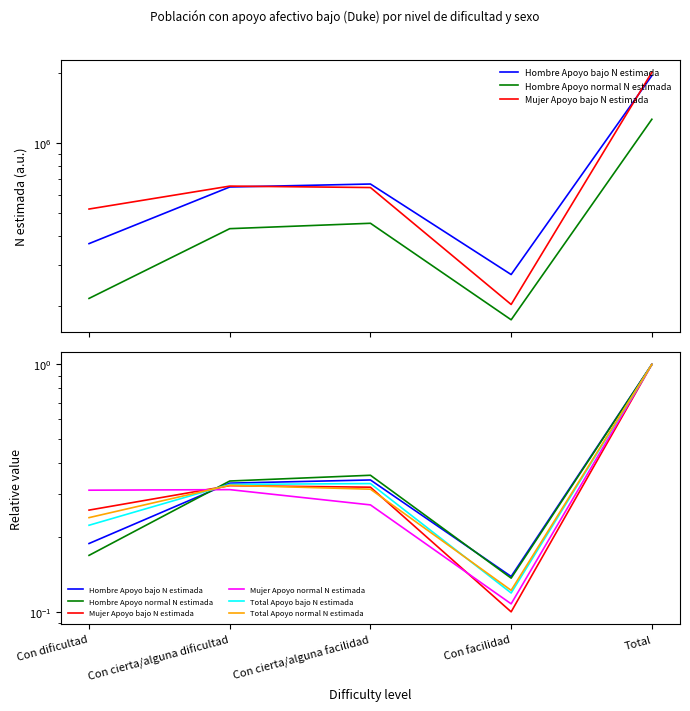

Reading left to right, what are all the values shown in this chart?

Hombre Apoyo bajo N estimada: Con dificultad=0.2	Con cierta/alguna dificultad=0.3	Con cierta/alguna facilidad=0.3	Con facilidad=0.1	Total=1.0
Hombre Apoyo normal N estimada: Con dificultad=0.2	Con cierta/alguna dificultad=0.3	Con cierta/alguna facilidad=0.4	Con facilidad=0.1	Total=1.0
Mujer Apoyo bajo N estimada: Con dificultad=0.3	Con cierta/alguna dificultad=0.3	Con cierta/alguna facilidad=0.3	Con facilidad=0.1	Total=1.0
Mujer Apoyo normal N estimada: Con dificultad=0.3	Con cierta/alguna dificultad=0.3	Con cierta/alguna facilidad=0.3	Con facilidad=0.1	Total=1.0
Total Apoyo bajo N estimada: Con dificultad=0.2	Con cierta/alguna dificultad=0.3	Con cierta/alguna facilidad=0.3	Con facilidad=0.1	Total=1.0
Total Apoyo normal N estimada: Con dificultad=0.2	Con cierta/alguna dificultad=0.3	Con cierta/alguna facilidad=0.3	Con facilidad=0.1	Total=1.0